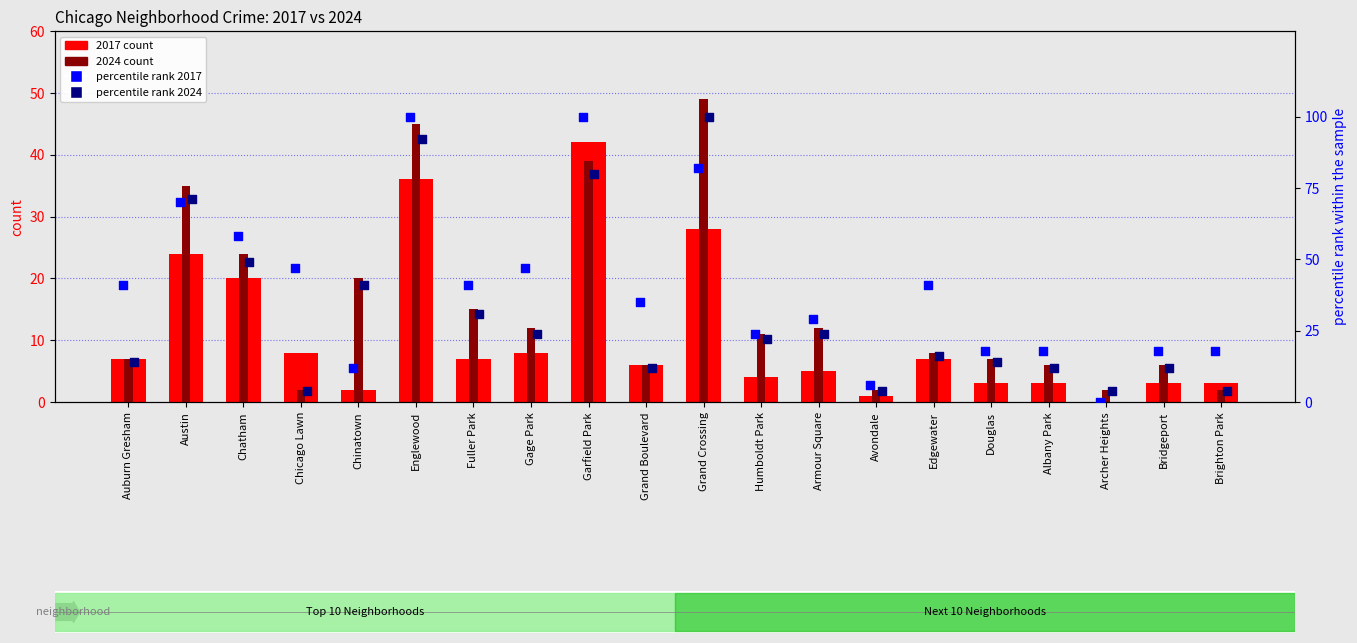

Is the value of percentile rank 2017 at Fuller Park greater than the value of 2017 count at Garfield Park?

No